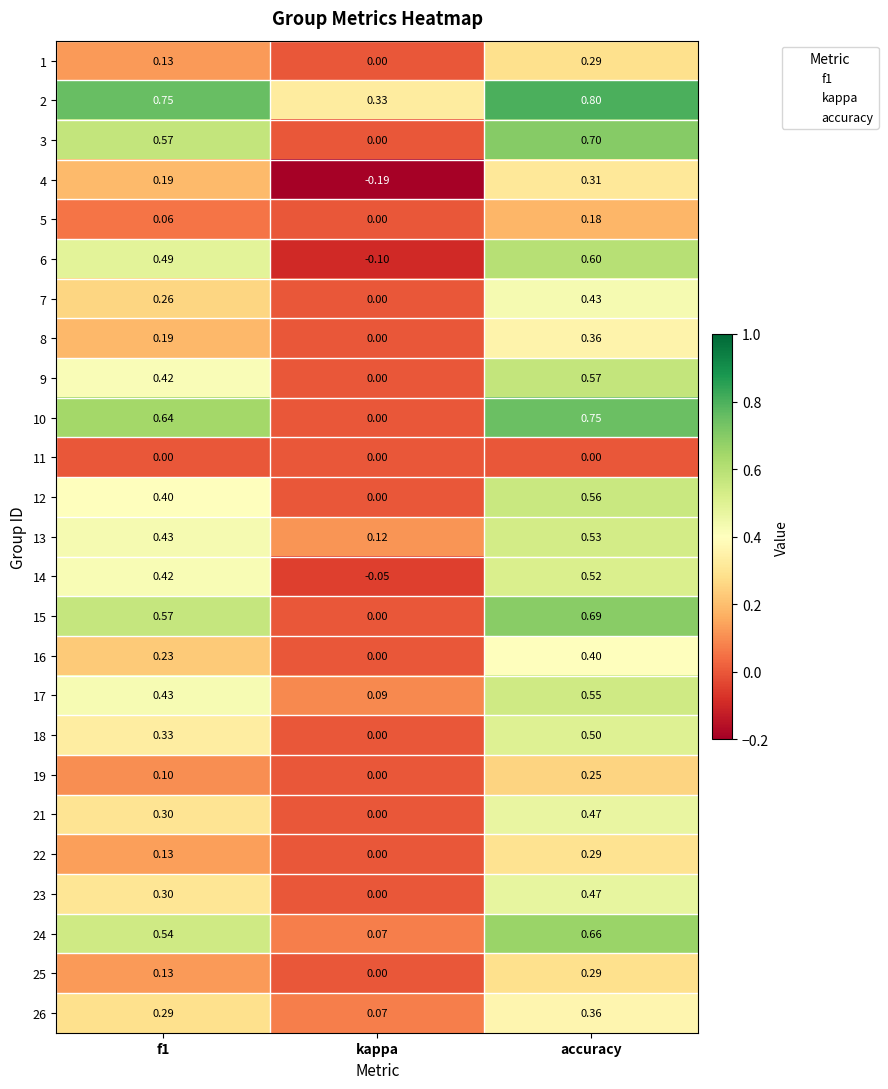

Where is 7 nearest to the value 0?

kappa